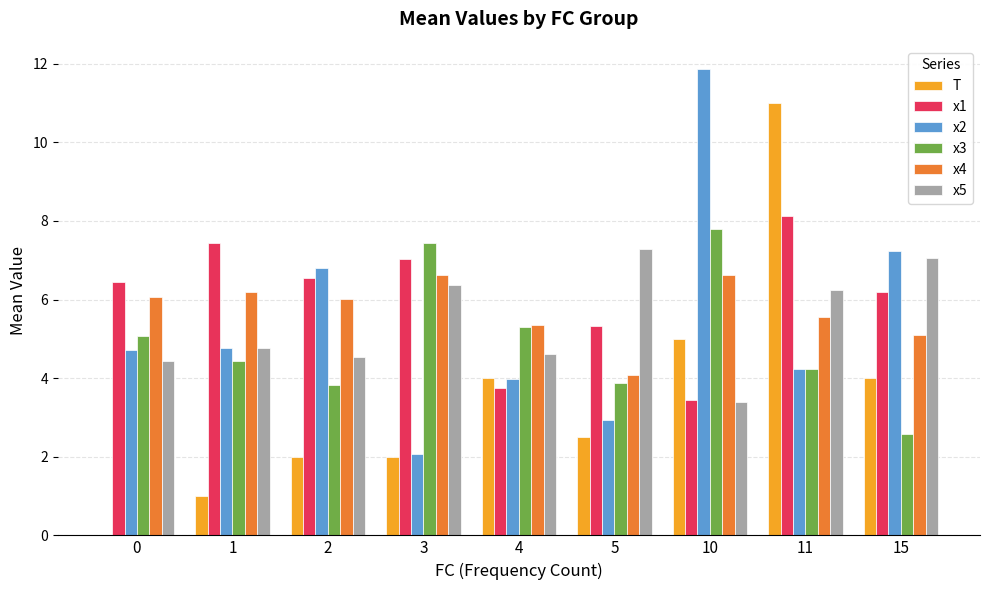

What is the sum of the x4 values at 11 and 10?

12.2